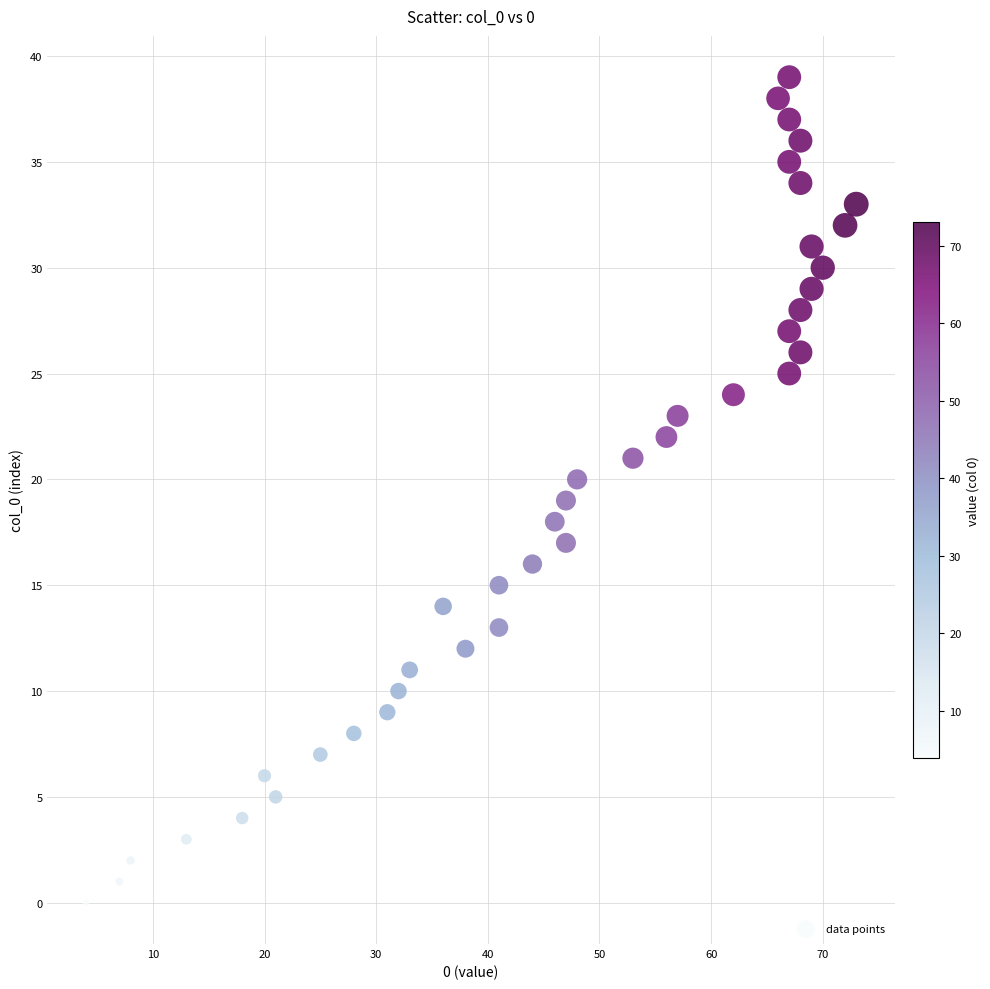

What is the range of X values (max minus min)?

69